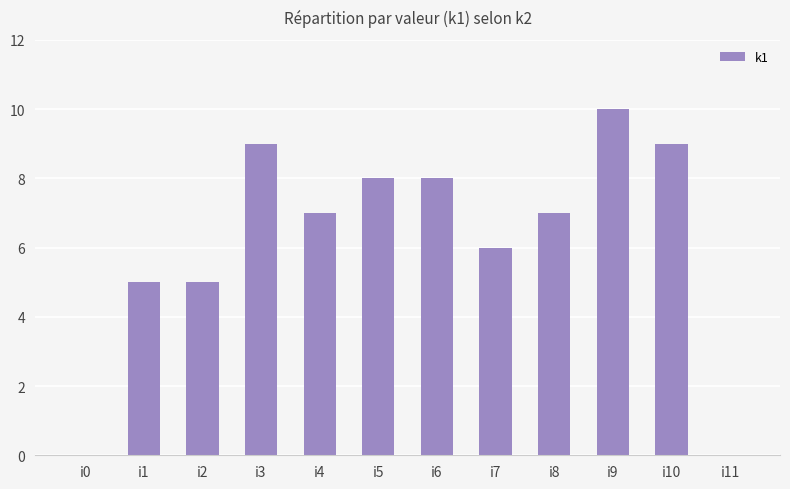

How many categories are shown in the chart?

12